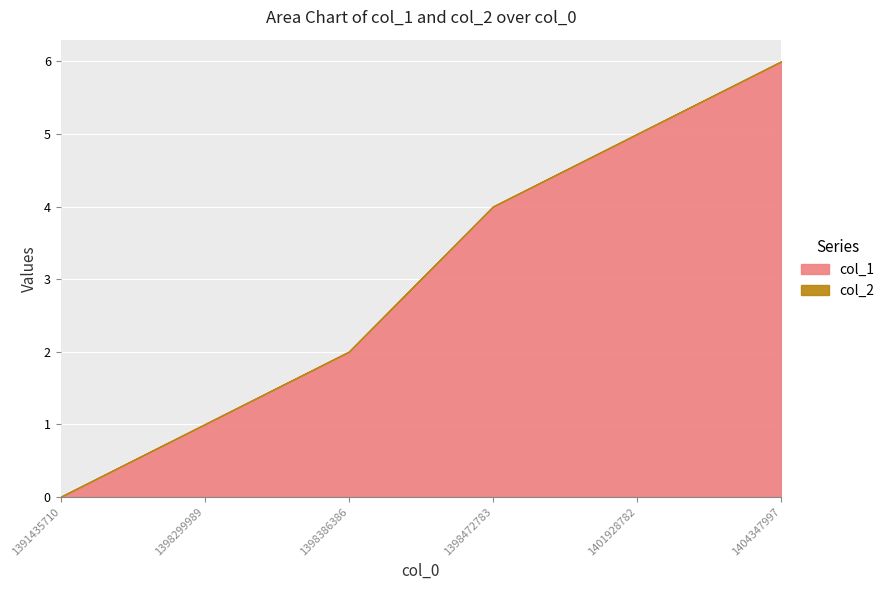

Which has a higher value, 1398386386 or 1398299989?

1398386386